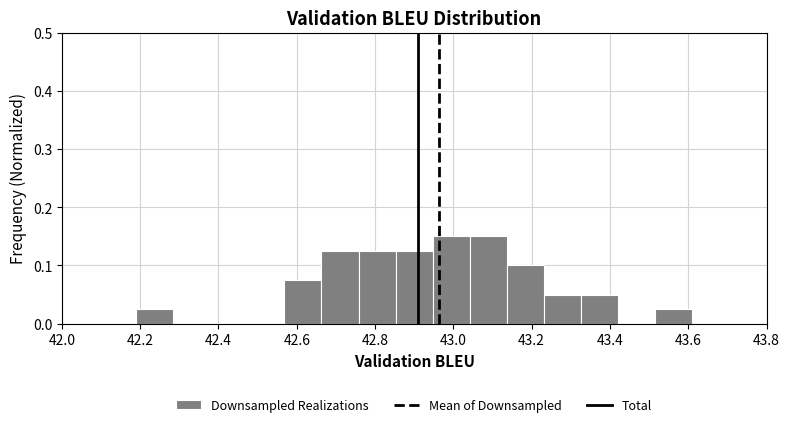

What is the height of the bar covering 43.52 to 43.62 on the x-axis? Neither the bar edges nor the heights are printed on the chart, so give them approximately, as read against the axes.

0.03